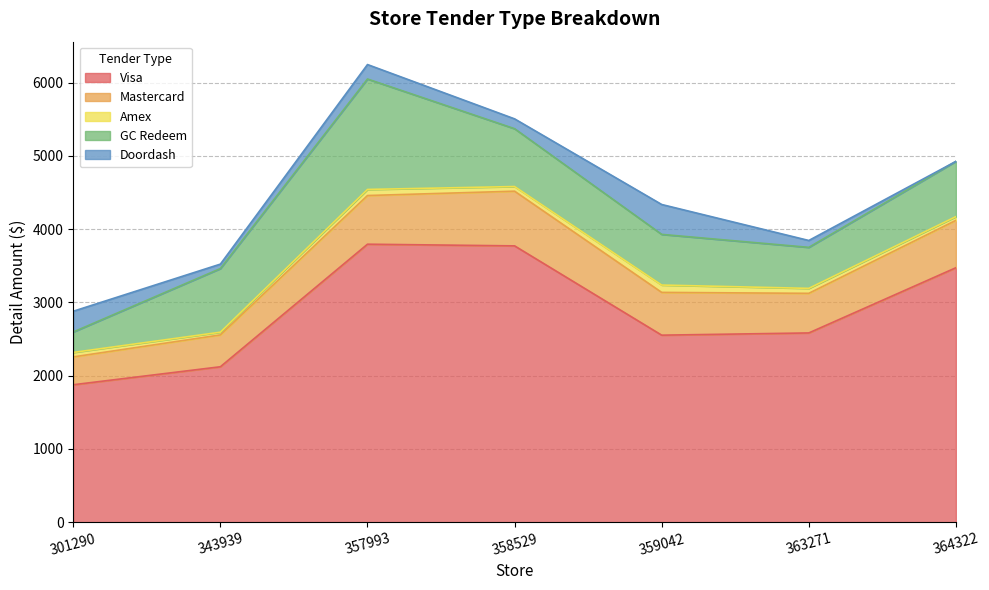

What is the sum of all GC Redeem values?

5451.5